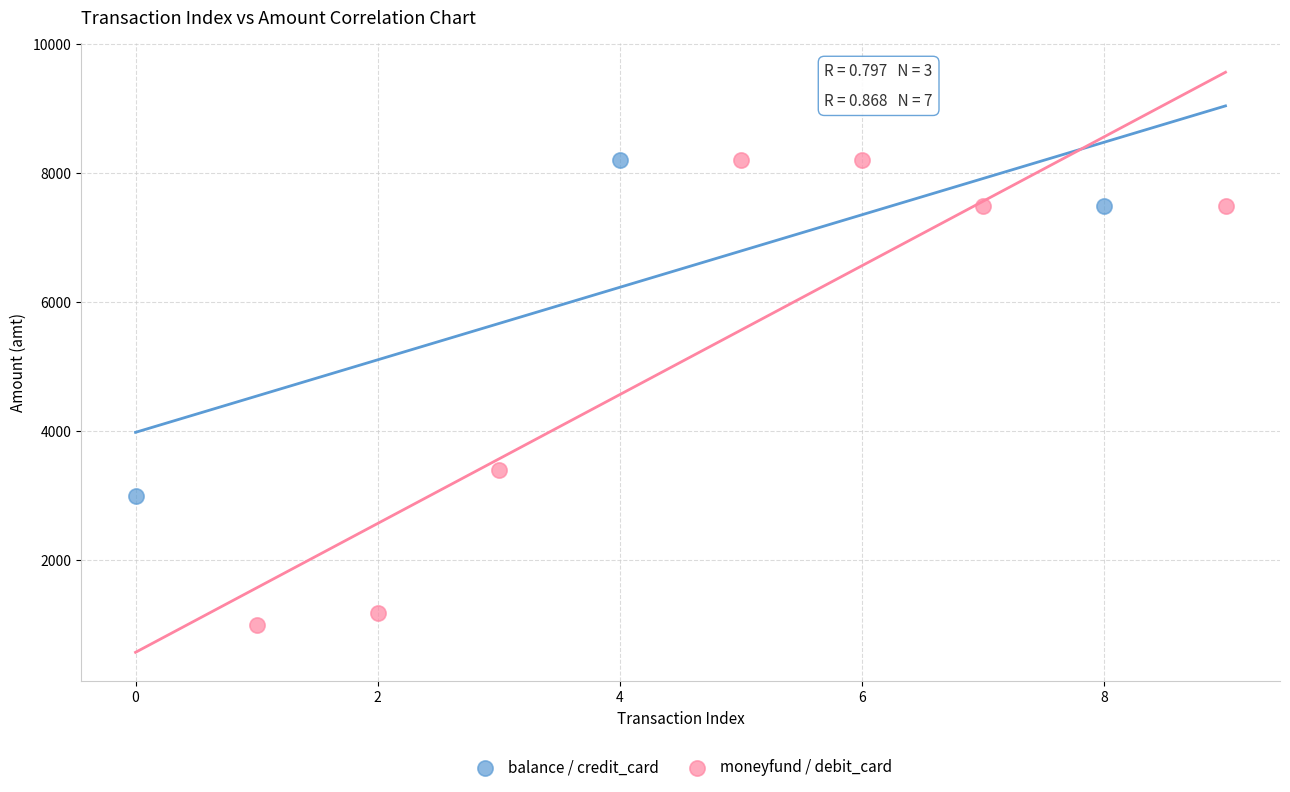

Which series has the widest spread of Y values?

moneyfund / debit_card